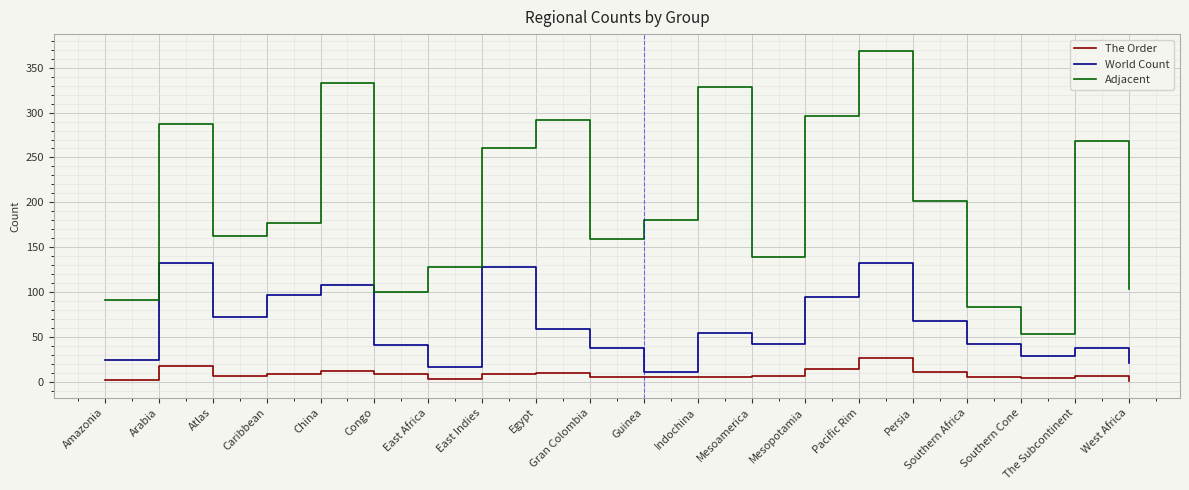

What is the difference between the highest and lowest values at Caribbean?

168